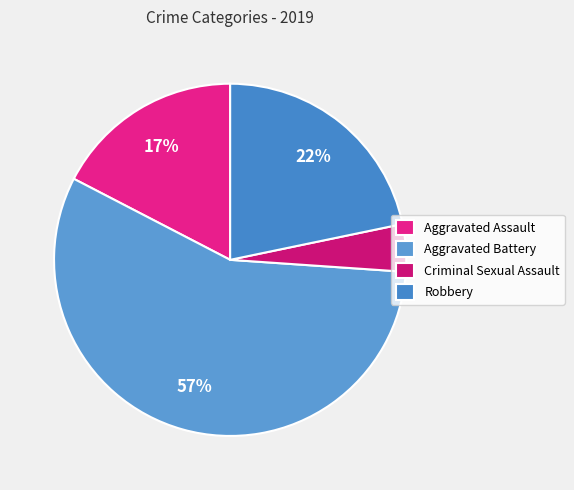

To the nearest percent, what is the difference between the largest and smallest slice percentages?

52%